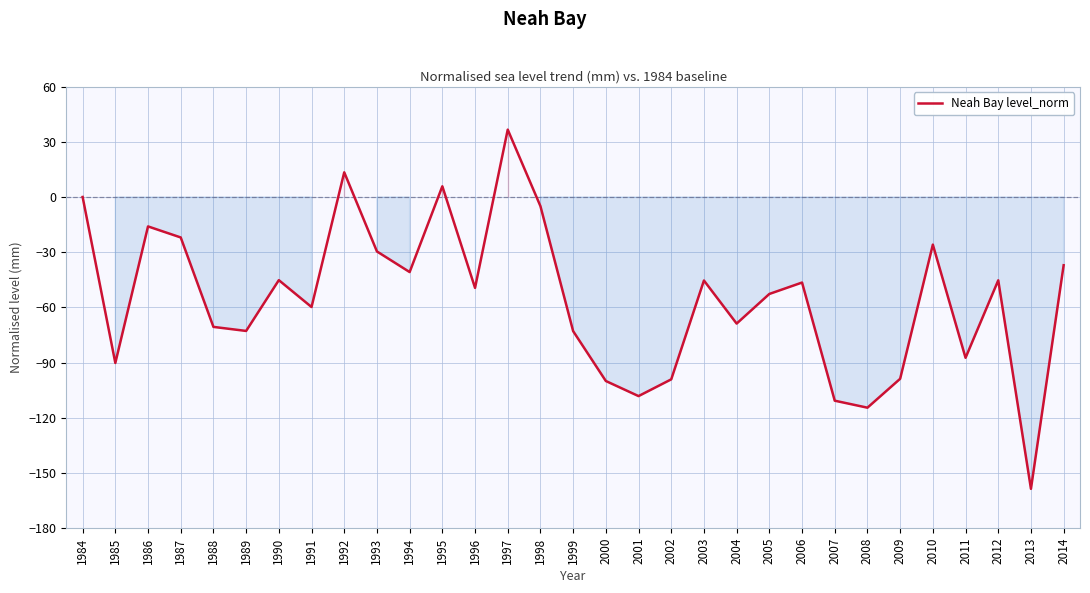

What is the difference between the values at 1986 and 1985?

74.2